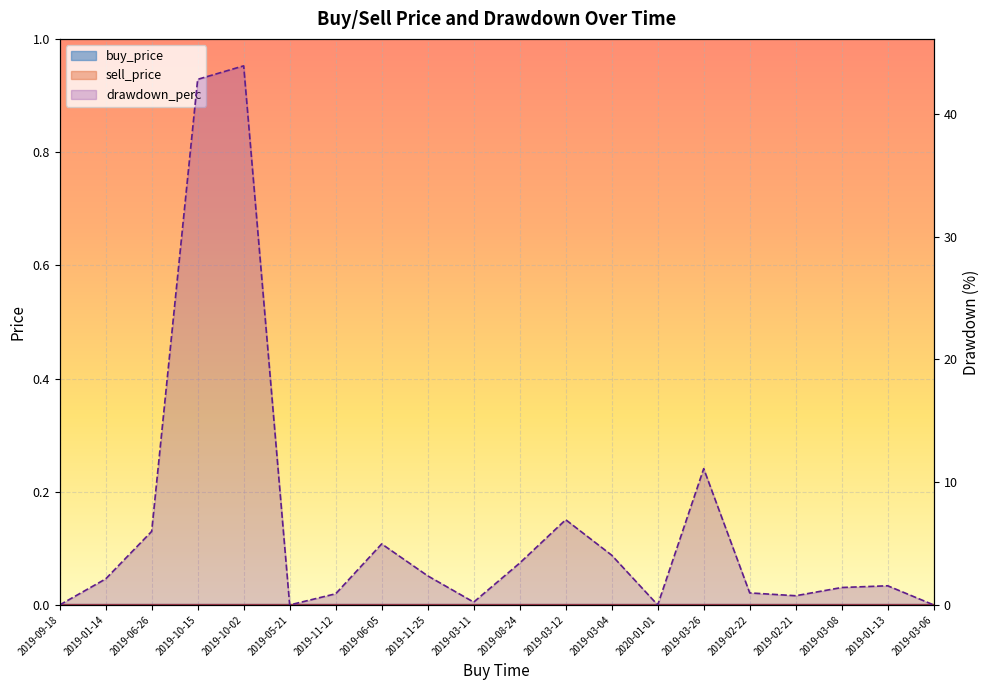

At how many categories does at least one series exceed 22?

2